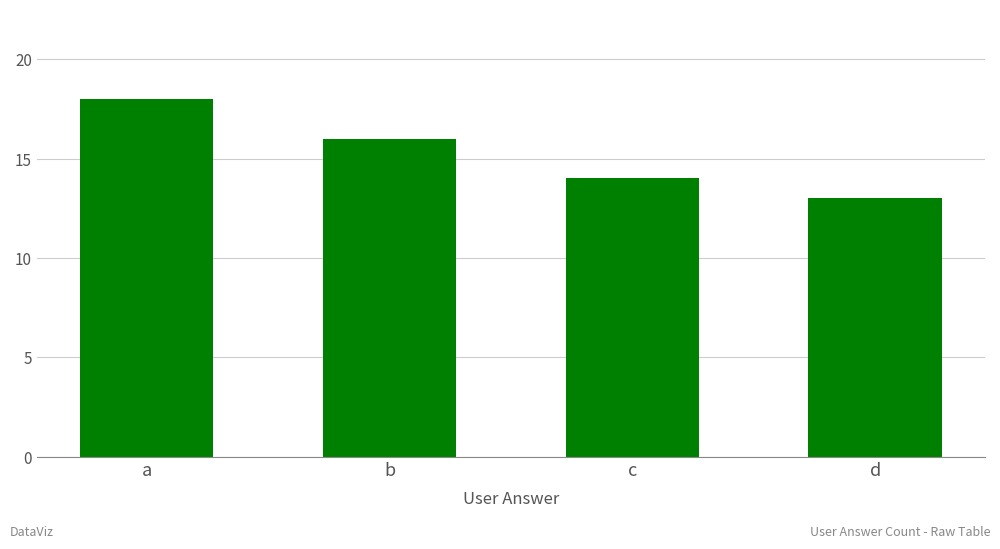

Rank the categories by value from highest to lowest.

a, b, c, d